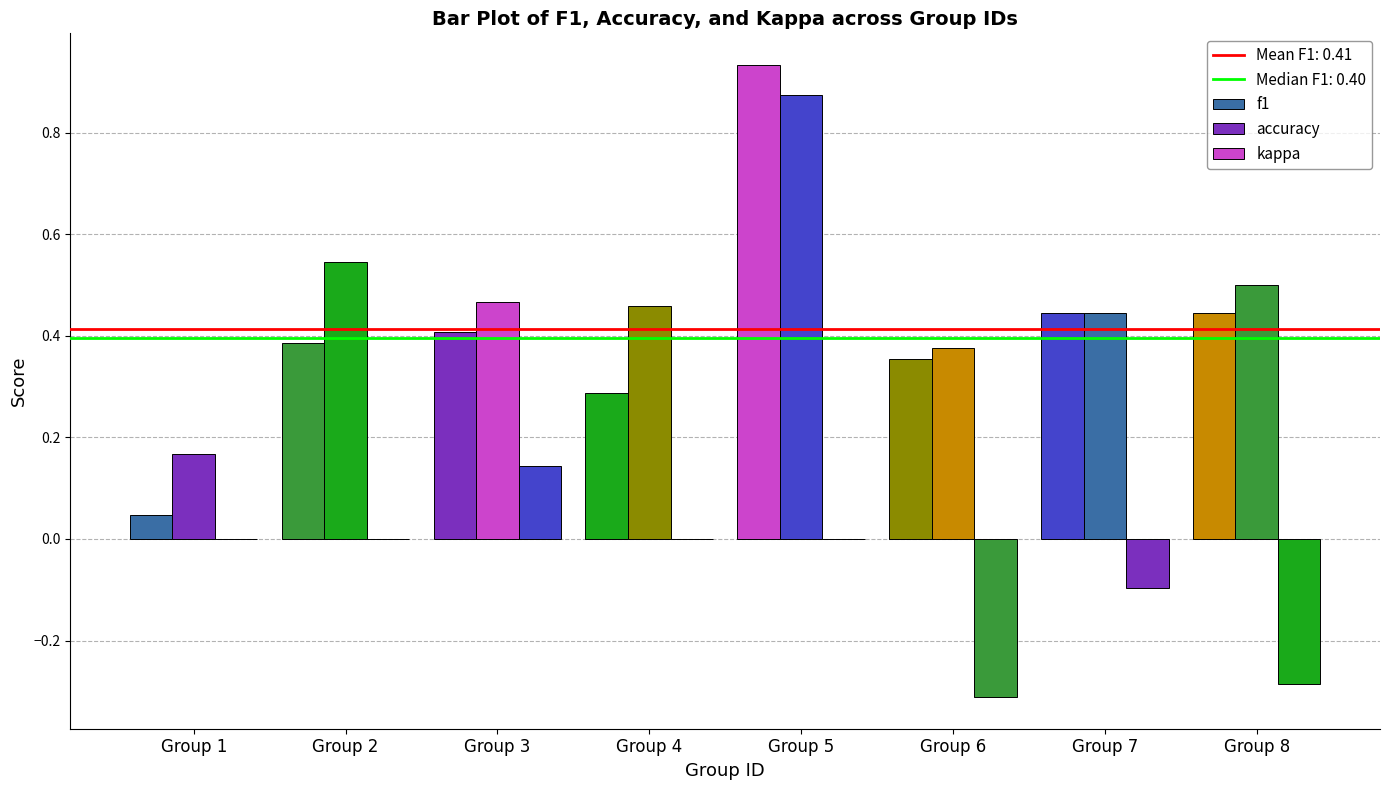

What is the sum of the f1 values at Group 8 and Group 5?

1.4